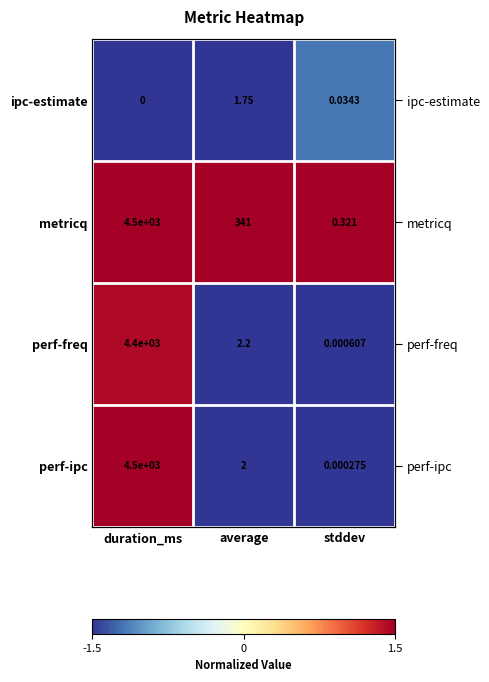

How many data points does each series have?

3